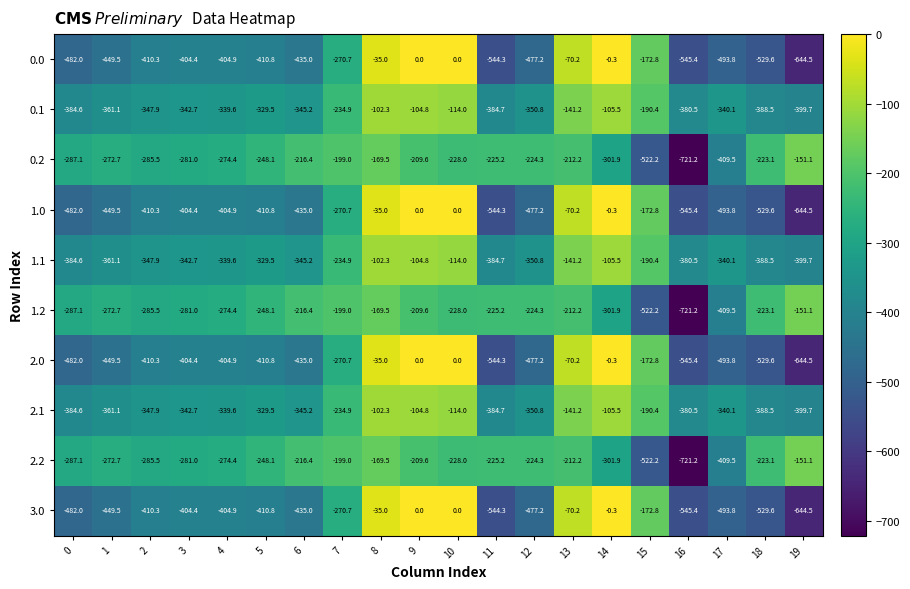

True or false: 2.0 has a value of -70.2 at 13.

True